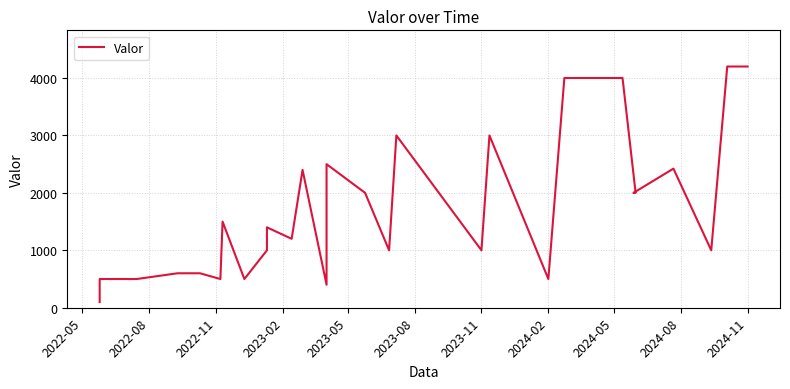

How many data points are less than 1400?

14